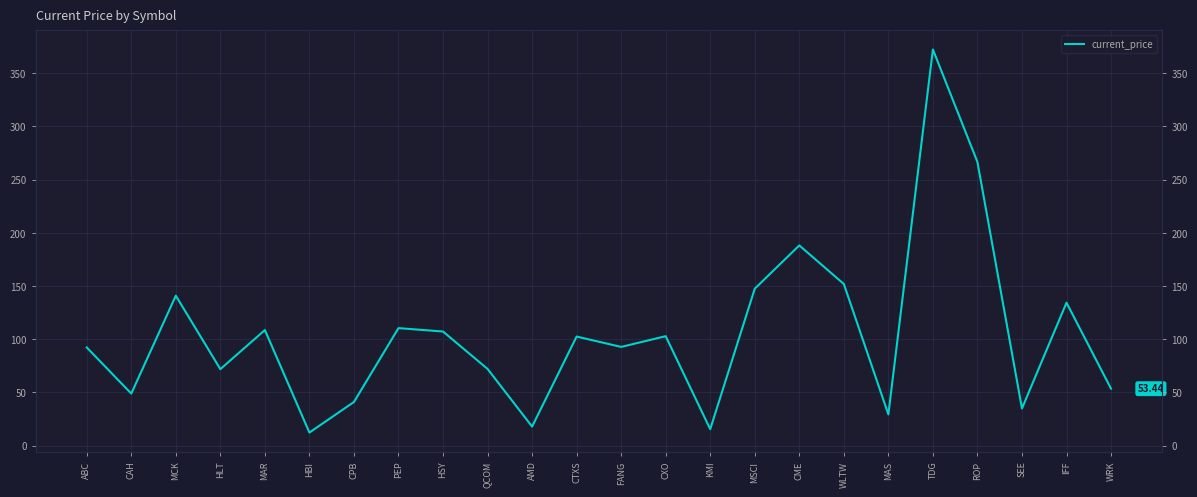

How many values exceed 102?

12